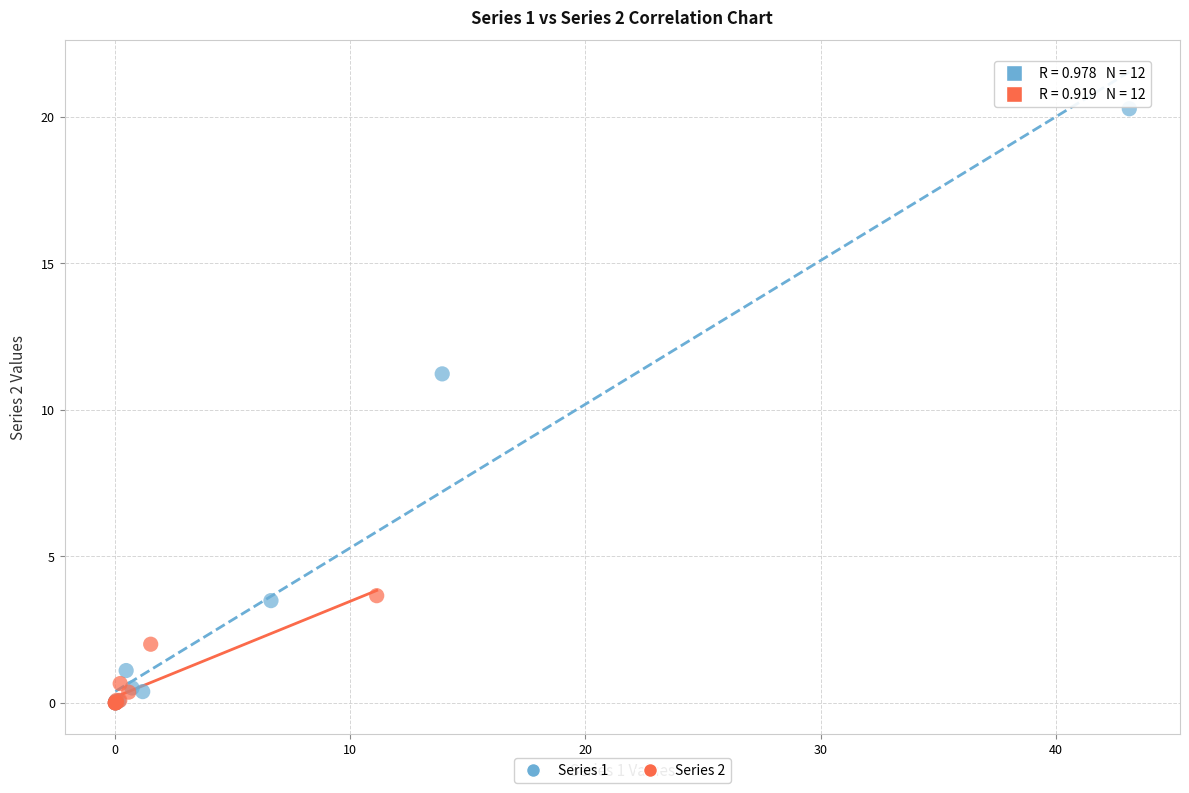

Which series has the largest Y range (max minus min)?

Series 1